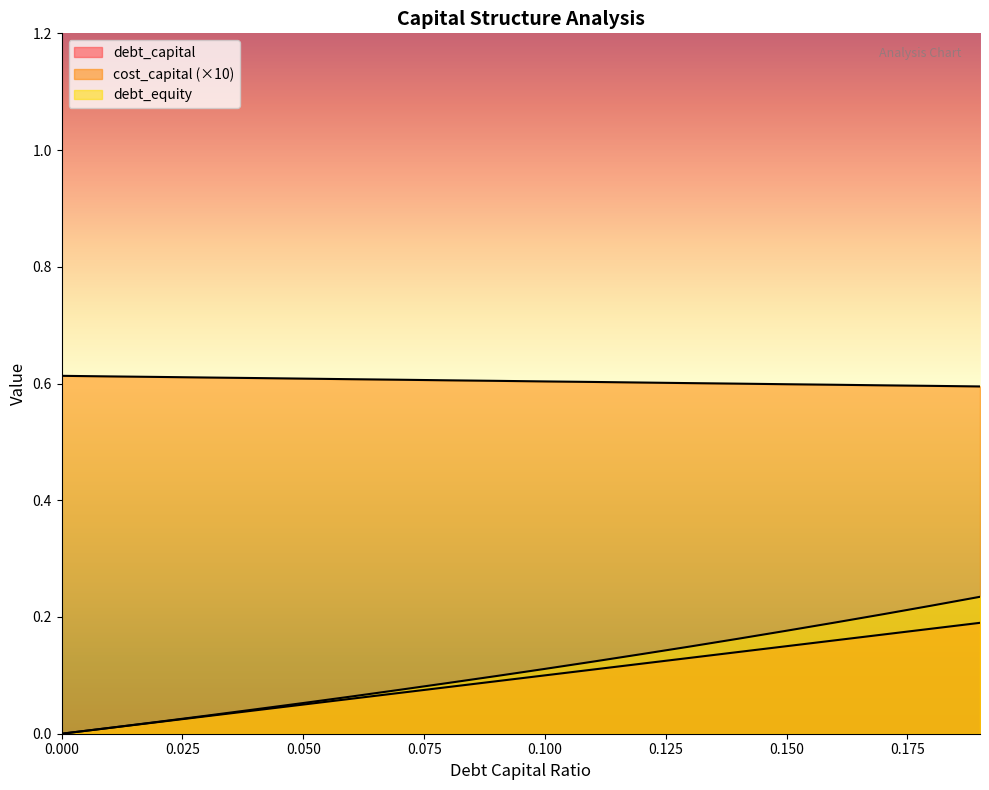

Reading left to right, list all the values displayed in this chart.

debt_capital: 0.0=0.0	0.01=0.0	0.02=0.0	0.03=0.0	0.04=0.0	0.05=0.1	0.06=0.1	0.07=0.1	0.08=0.1	0.09=0.1	0.1=0.1	0.11=0.1	0.12=0.1	0.13=0.1	0.14=0.1	0.15=0.1	0.16=0.2	0.17=0.2	0.18=0.2	0.19=0.2
cost_capital: 0.0=0.6	0.01=0.6	0.02=0.6	0.03=0.6	0.04=0.6	0.05=0.6	0.06=0.6	0.07=0.6	0.08=0.6	0.09=0.6	0.1=0.6	0.11=0.6	0.12=0.6	0.13=0.6	0.14=0.6	0.15=0.6	0.16=0.6	0.17=0.6	0.18=0.6	0.19=0.6
debt_equity: 0.0=0.0	0.01=0.0	0.02=0.0	0.03=0.0	0.04=0.0	0.05=0.1	0.06=0.1	0.07=0.1	0.08=0.1	0.09=0.1	0.1=0.1	0.11=0.1	0.12=0.1	0.13=0.1	0.14=0.2	0.15=0.2	0.16=0.2	0.17=0.2	0.18=0.2	0.19=0.2